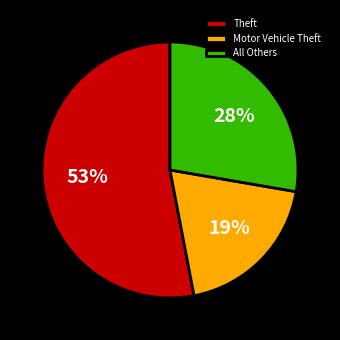

To the nearest percent, what is the combined percentage of All Others and Motor Vehicle Theft?

47%